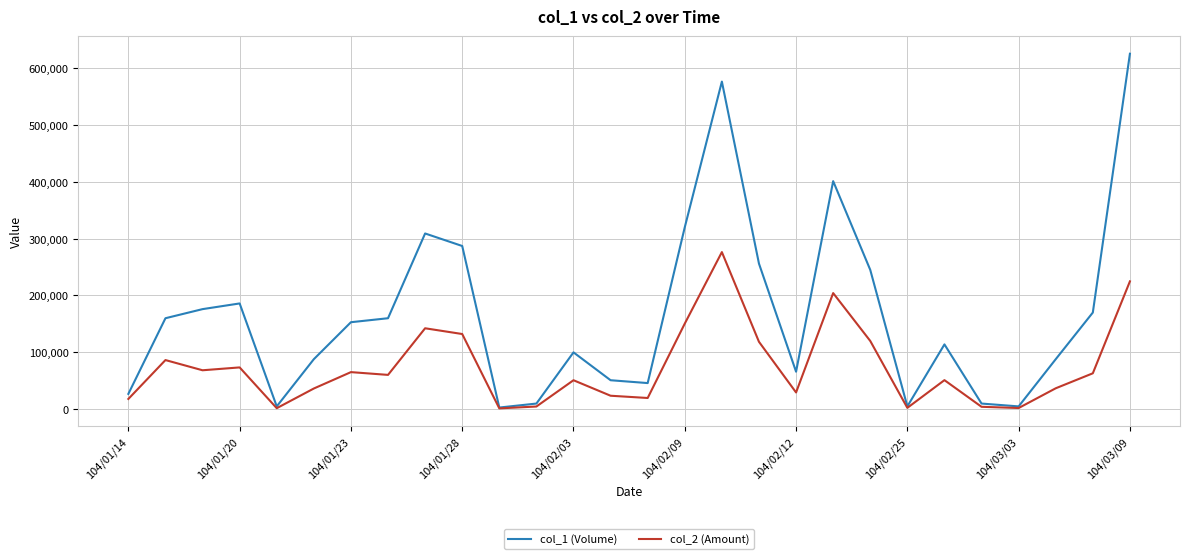

Does the chart display data point markers on the line(s)?

No